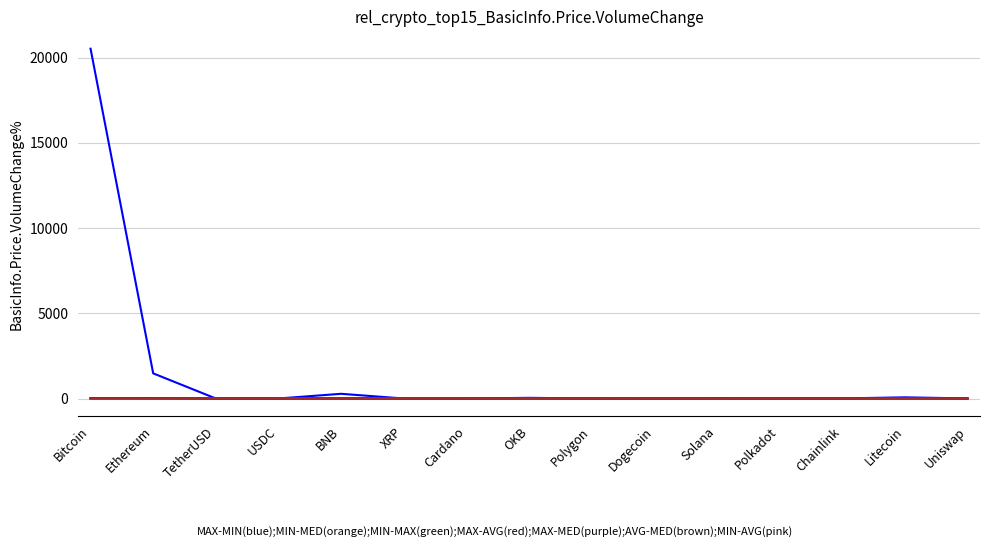

How many lines are shown in the chart?

6